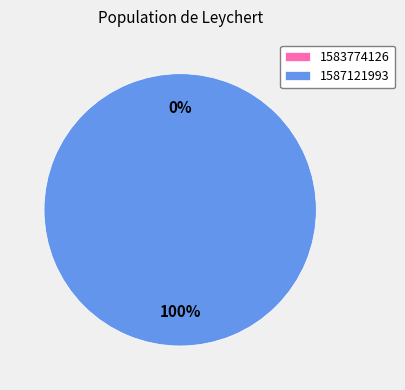

To the nearest percent, what is the difference between the largest and smallest slice percentages?

100%